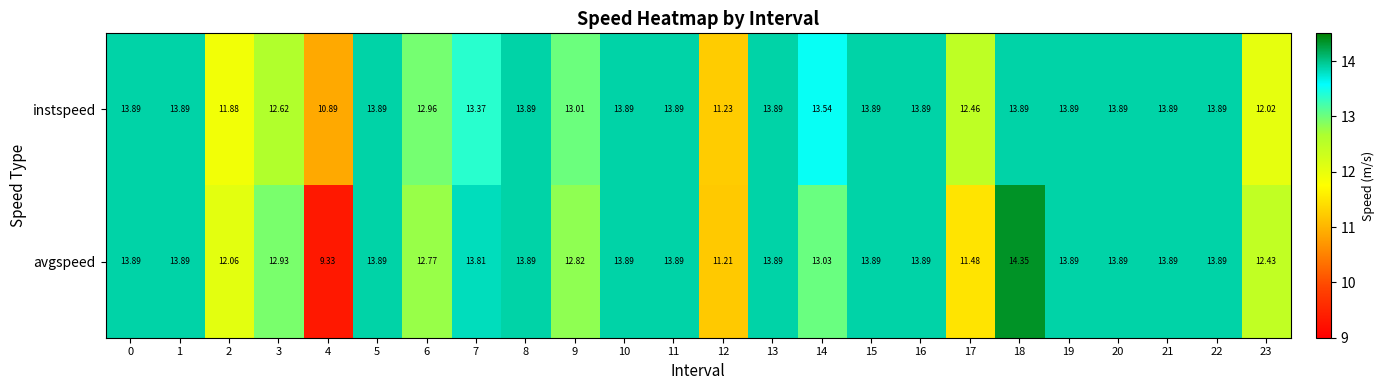

What is the total value across all series at 12?

22.4